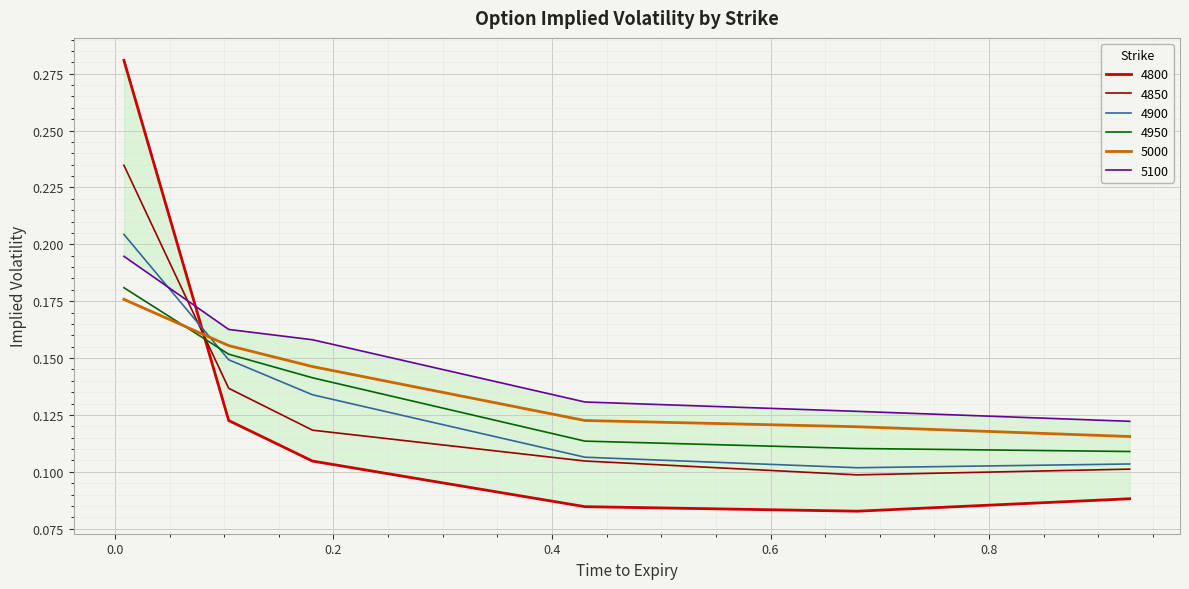

True or false: 5000 and 4850 intersect in this chart.

True